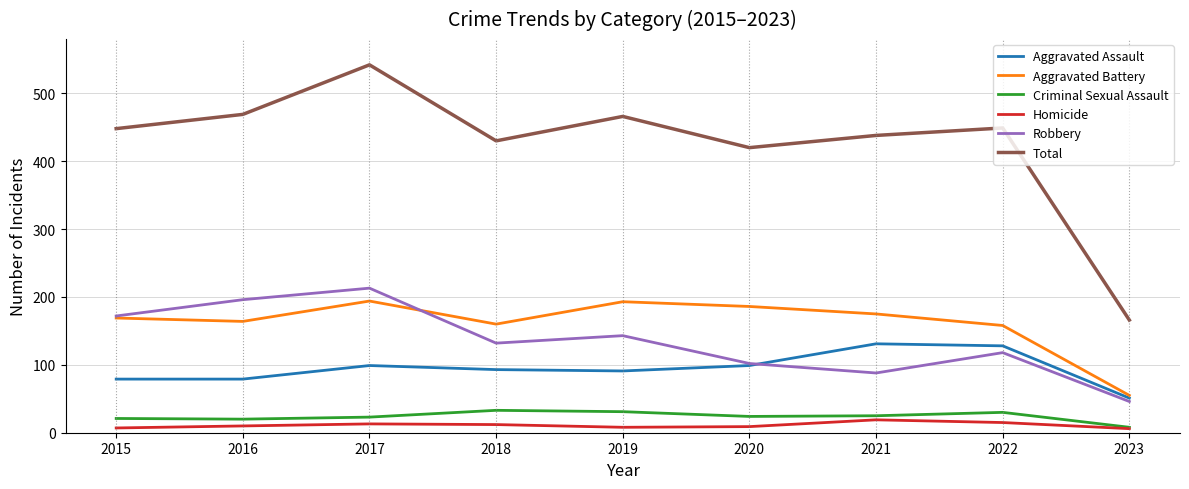

What is the average value of the Homicide series?

11